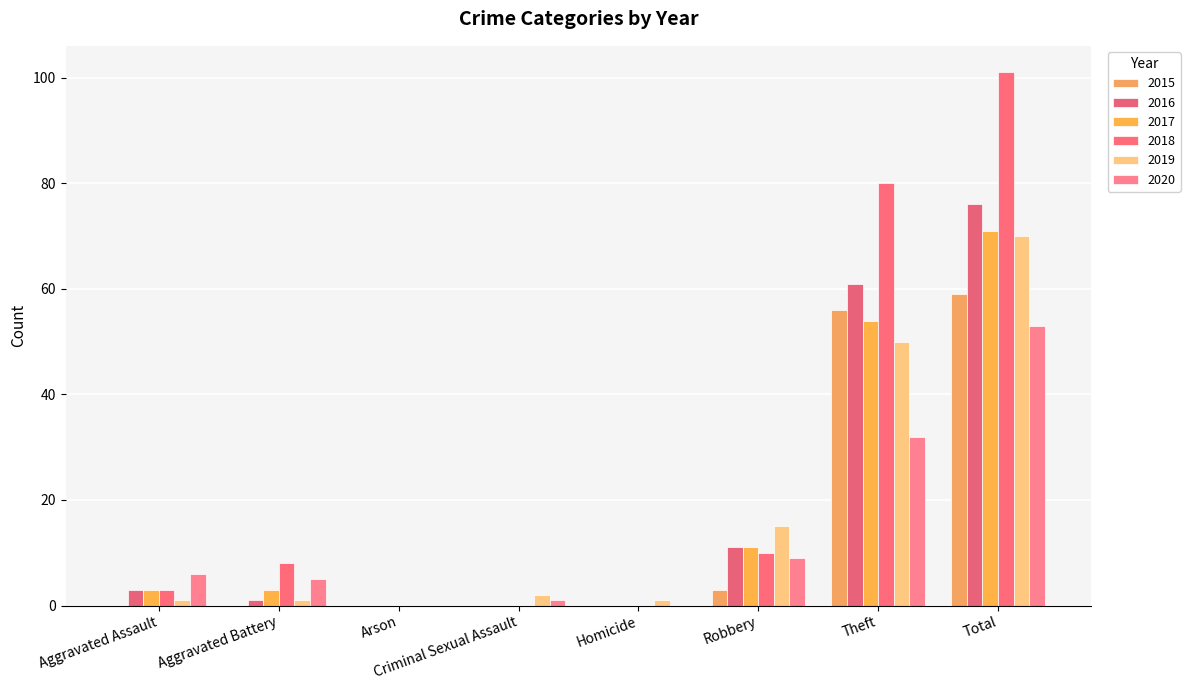

Reading left to right, extract all data points from this chart.

2015: 0	0	0	0	0	3	56	59
2016: 3	1	0	0	0	11	61	76
2017: 3	3	0	0	0	11	54	71
2018: 3	8	0	0	0	10	80	101
2019: 1	1	0	2	1	15	50	70
2020: 6	5	0	1	0	9	32	53